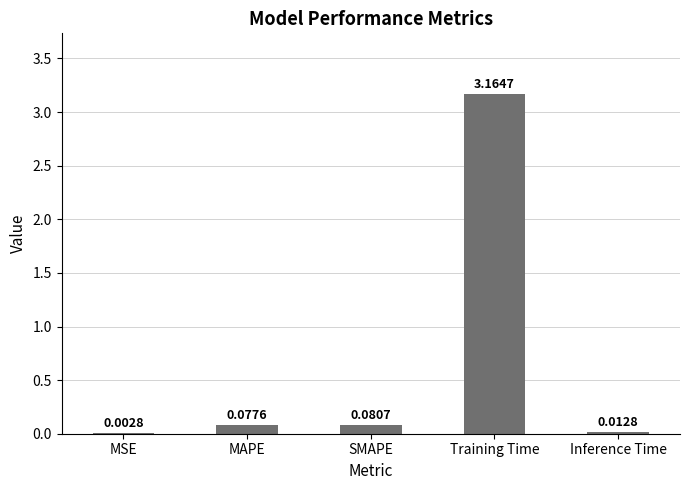

What is the average value?

0.7